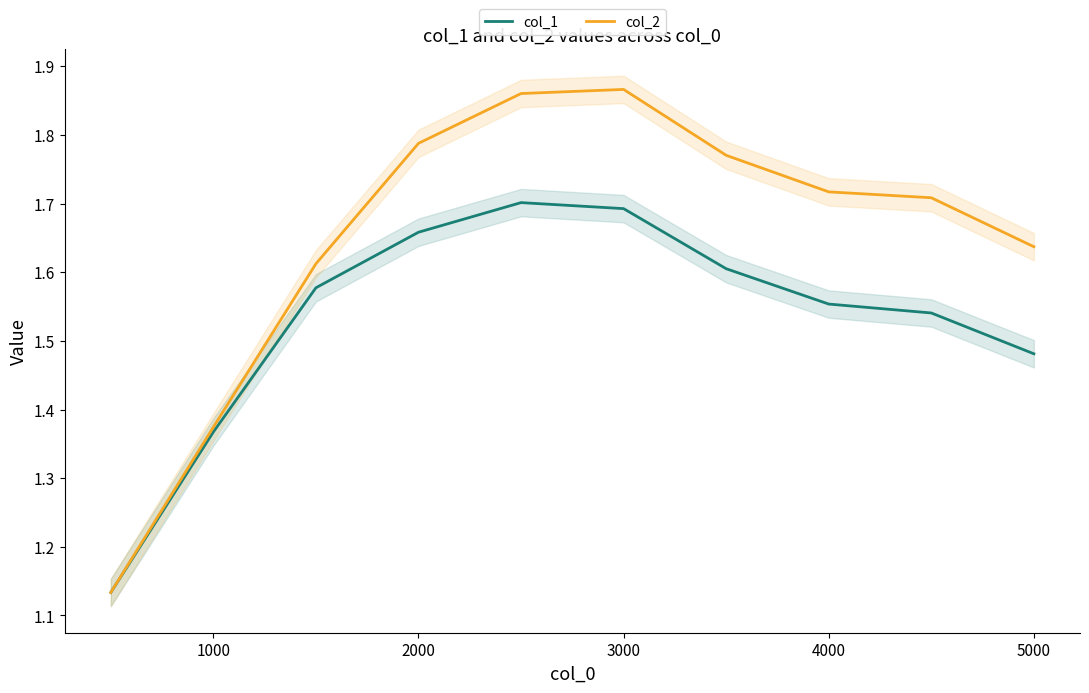

Does the chart display data point markers on the line(s)?

No